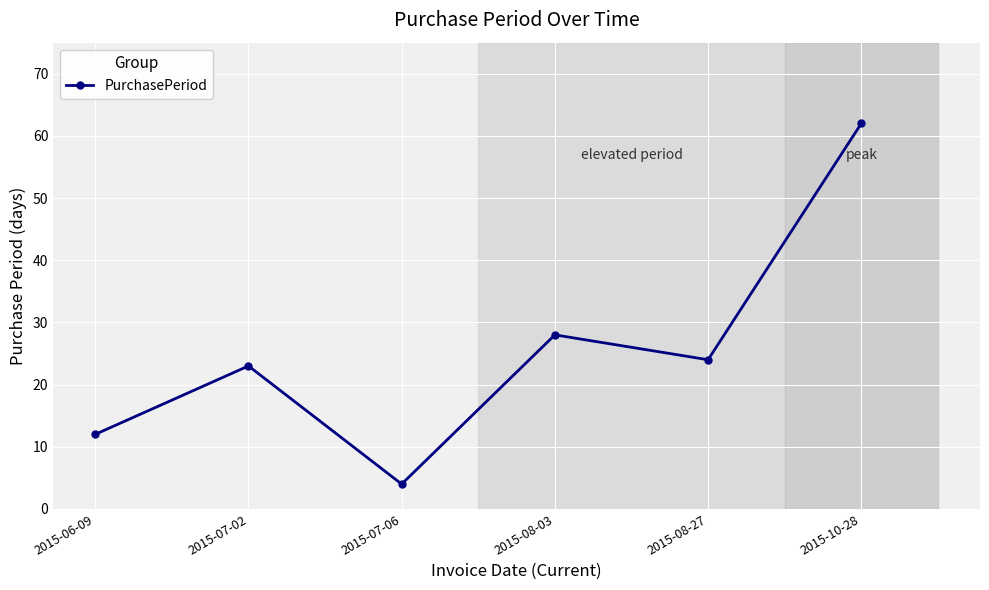

What position from the right is 2015-10-28?

1